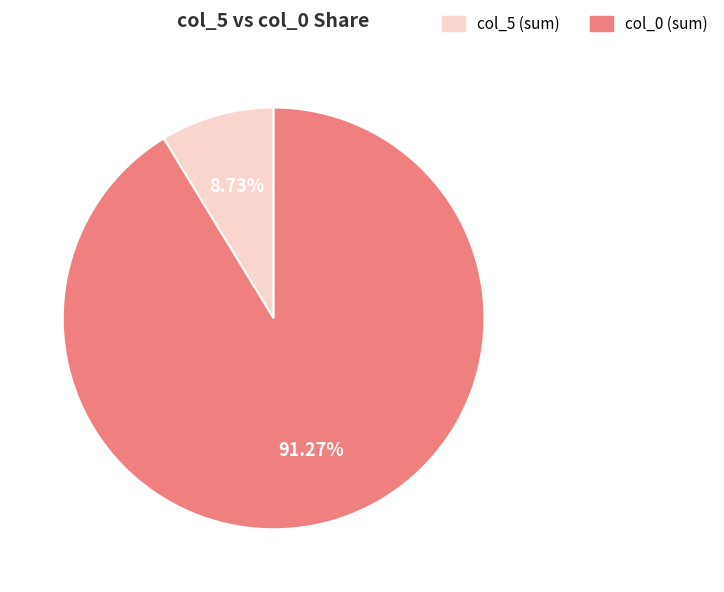

Is there a majority slice in this chart?

Yes